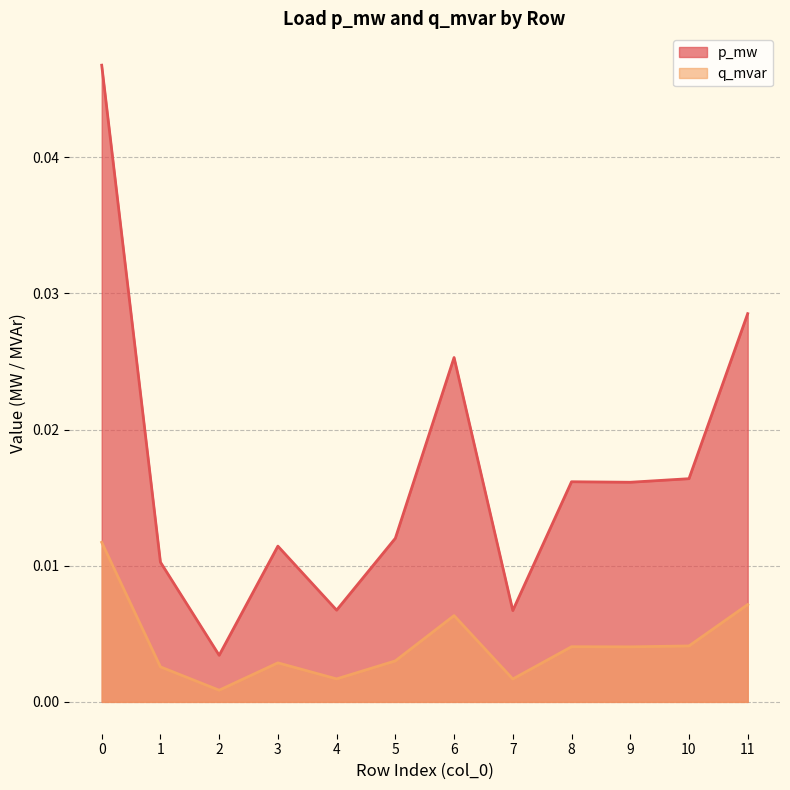

At which category does p_mw reach its first local peak?

3